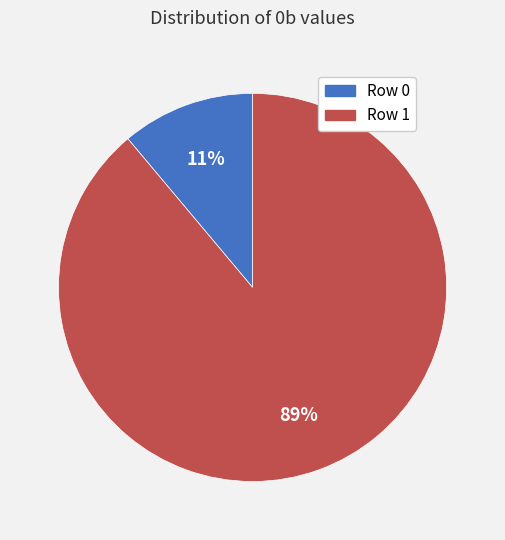

Rank the categories by value from lowest to highest.

Row 0, Row 1